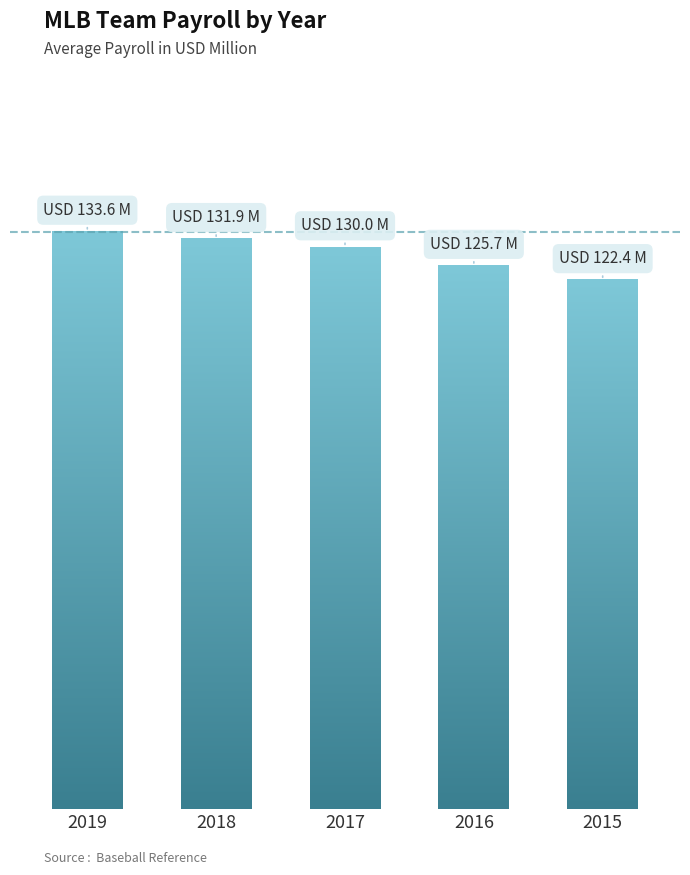

Rank the categories by value from highest to lowest.

2019, 2018, 2017, 2016, 2015